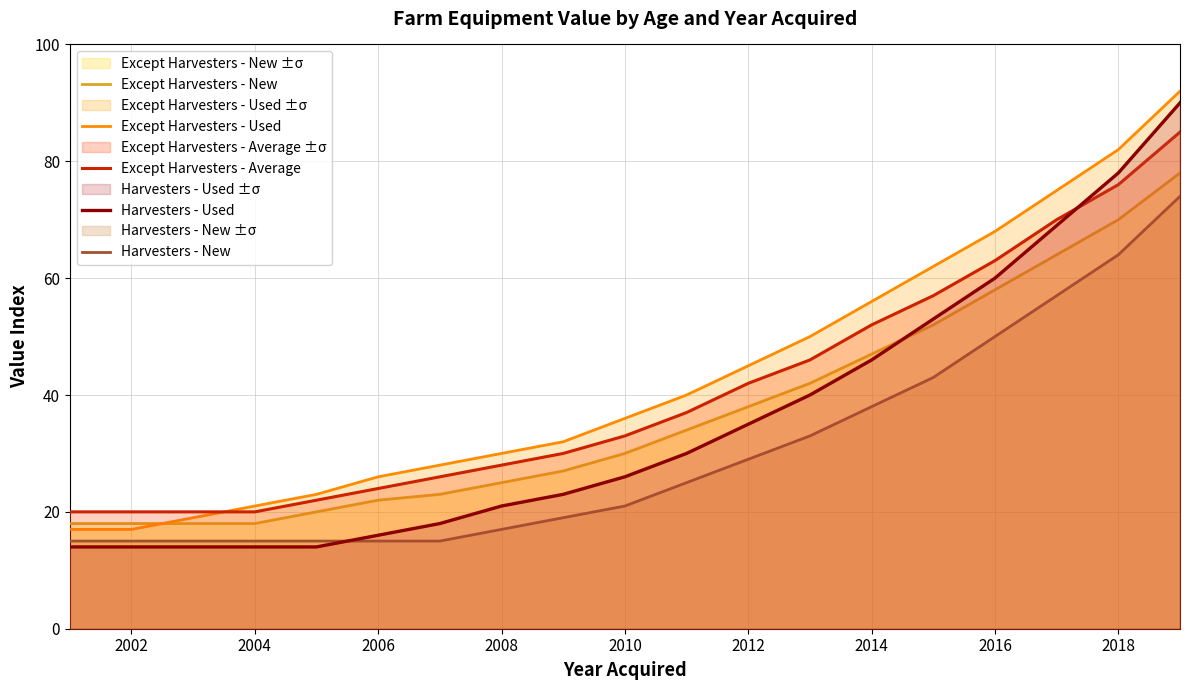

What is the smallest value displayed?

14